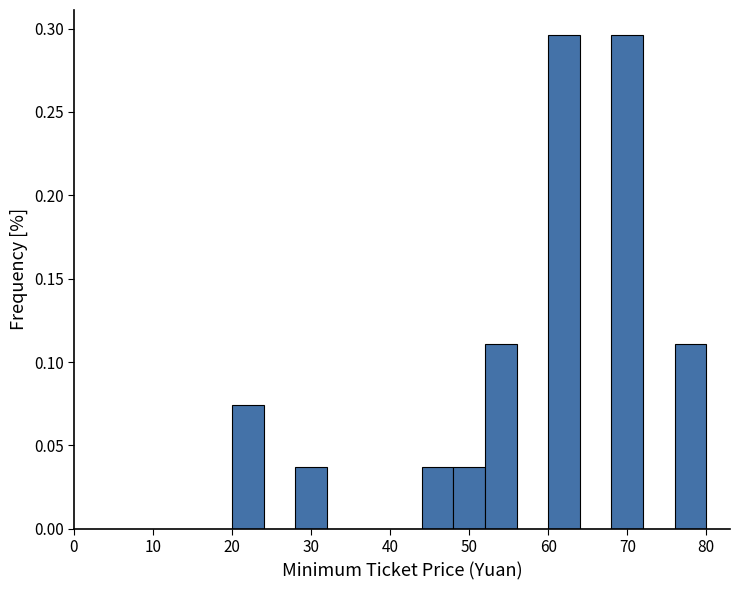

How tall is the bar that spans 28 to 32 on the x-axis? The values are not printed on the chart, so give them approximately, as read against the axis.

0.035